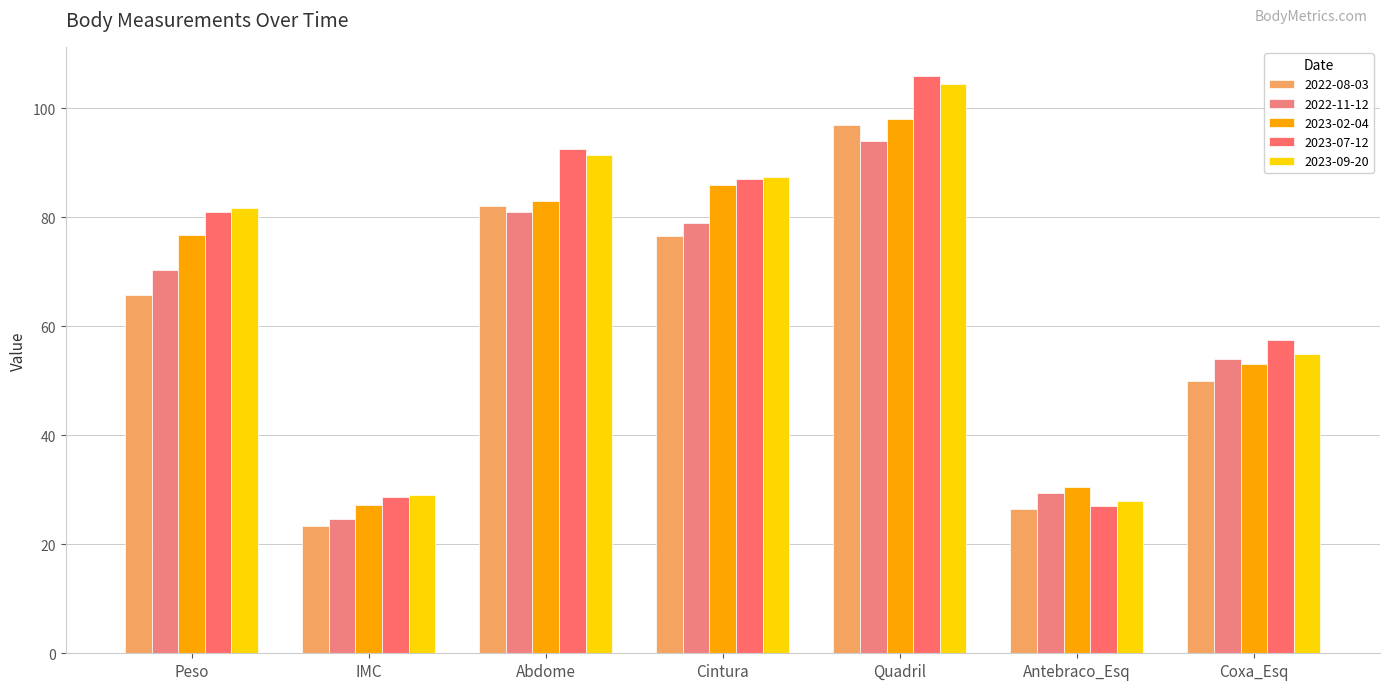

The 2023-02-04 series shows 49.4 at Cintura. True or false?

False